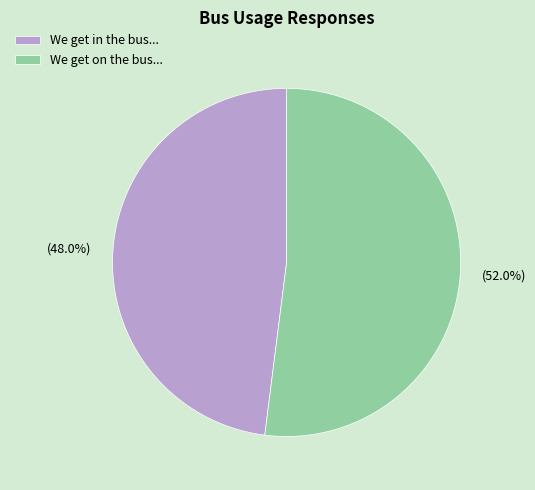

To the nearest percent, what is the difference between the largest and smallest slice percentages?

4%